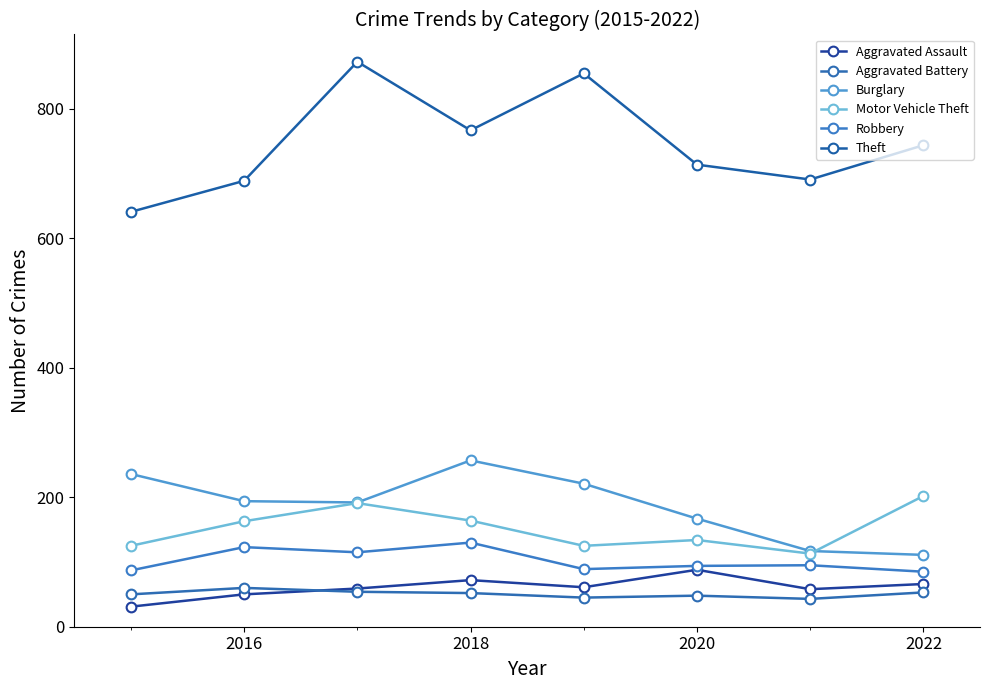

True or false: Aggravated Battery and Burglary intersect in this chart.

False